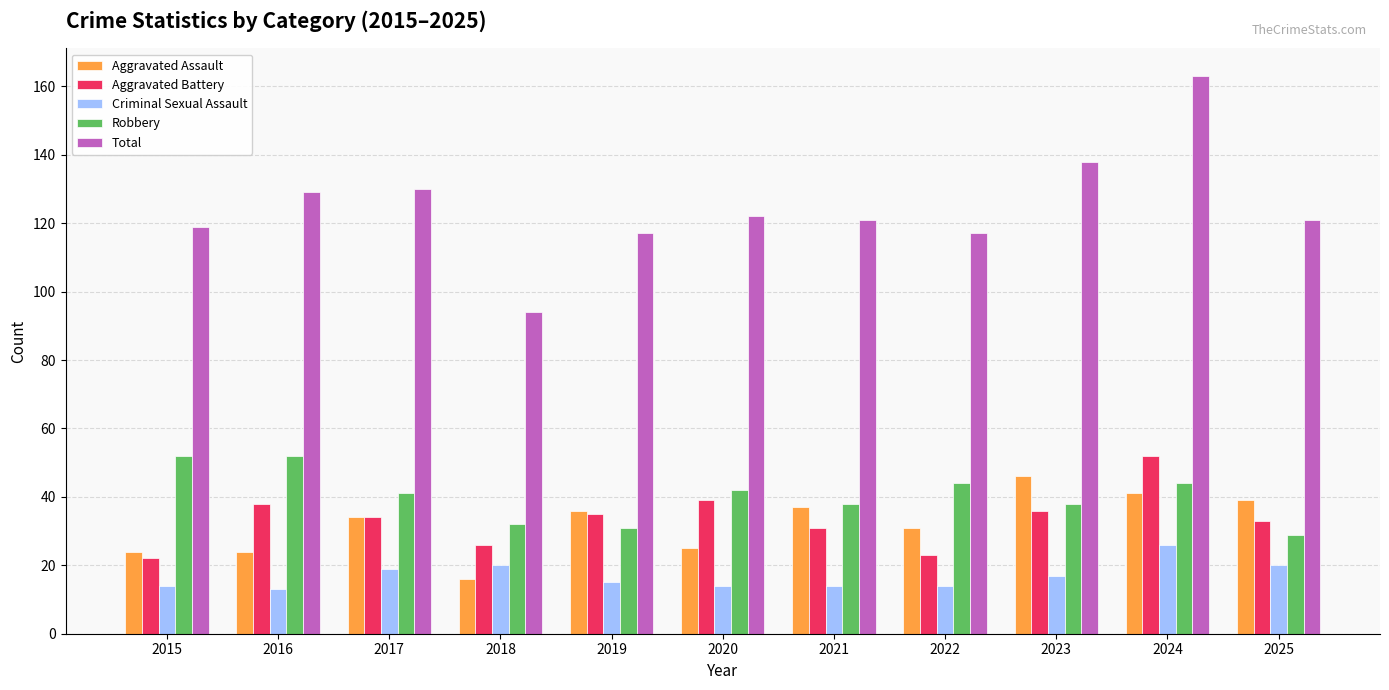

What is the minimum value shown in the chart?

13